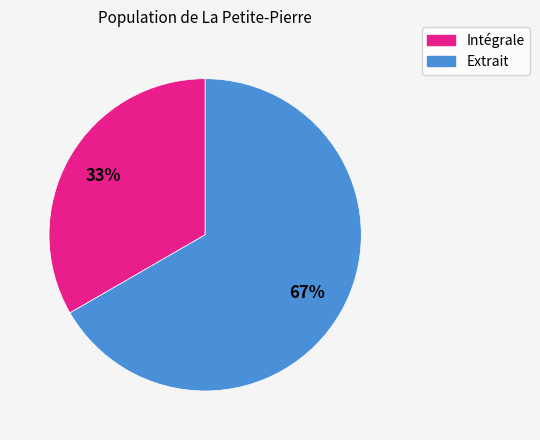

To the nearest percent, what is the average slice percentage?

50%